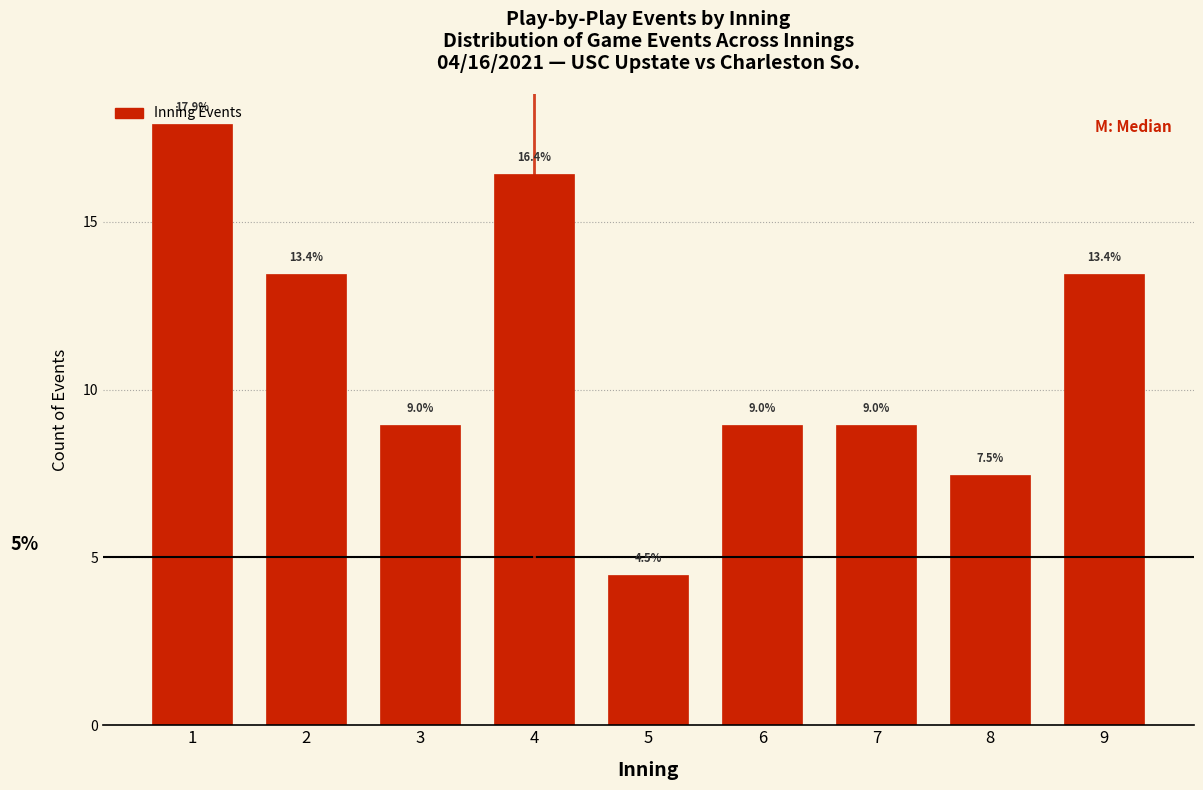

What is the difference between the values at 4 and 1?

1.5